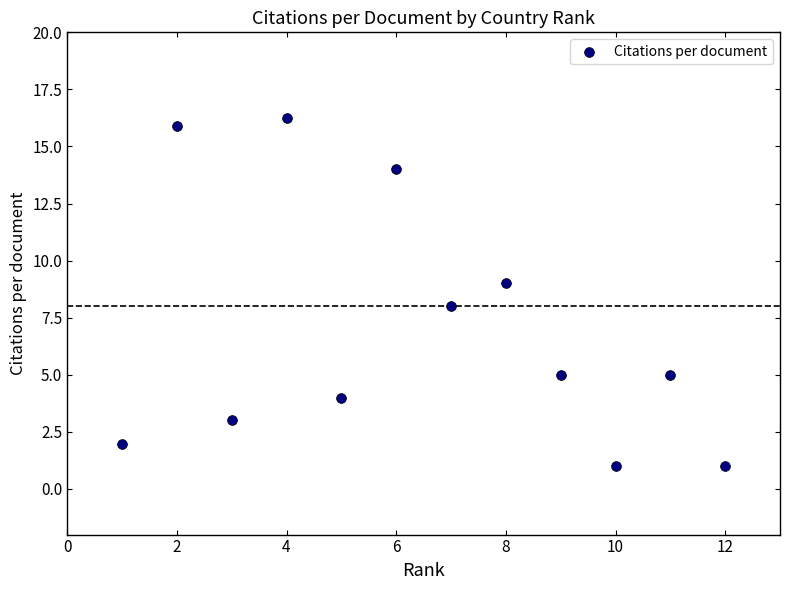

What is the range of X values (max minus min)?

11.0